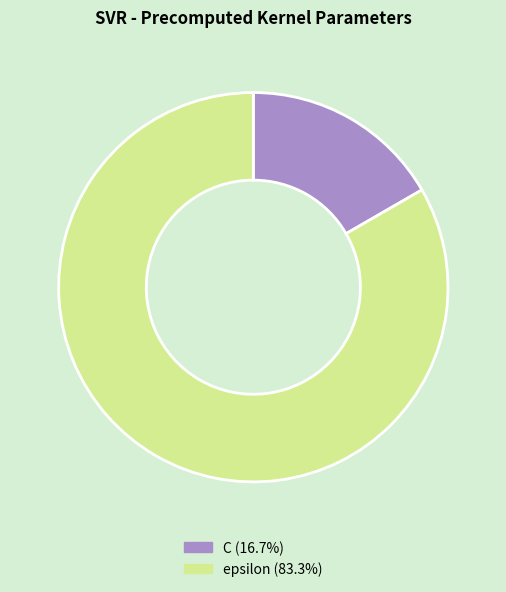

Which slice is the largest?

epsilon